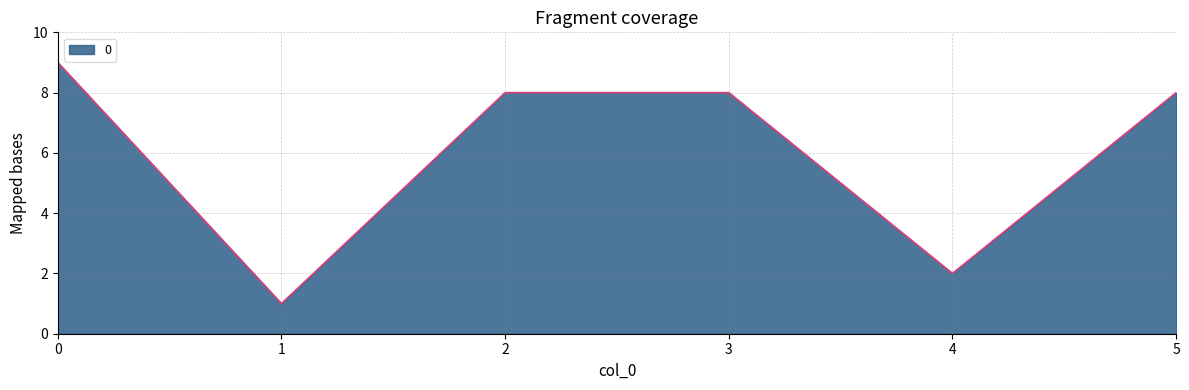

What is the smallest value displayed?

1